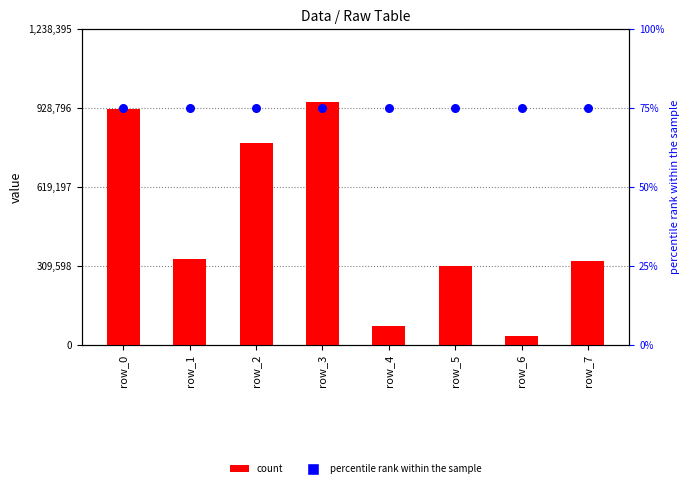

At how many categories does at least one series exceed 898682?

2